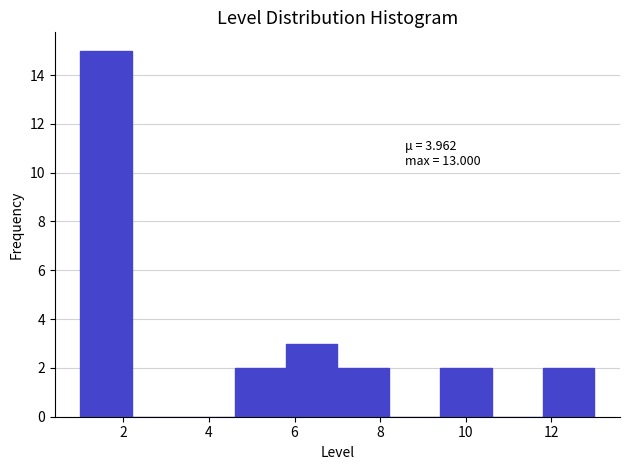

Which range on the x-axis has the tallest bar?

1.0 to 2.2